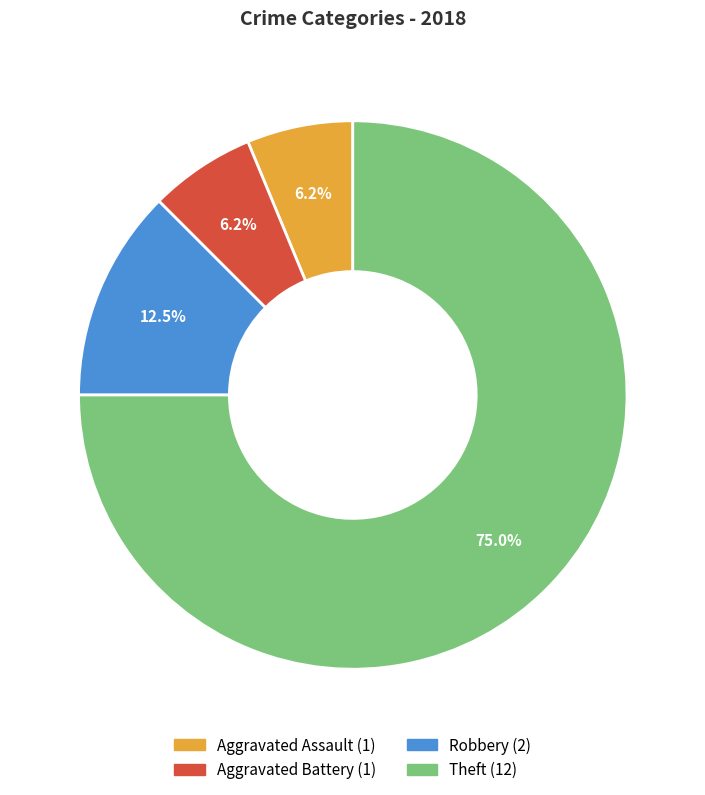

To the nearest percent, what is the combined percentage of Aggravated Assault and Theft?

81%